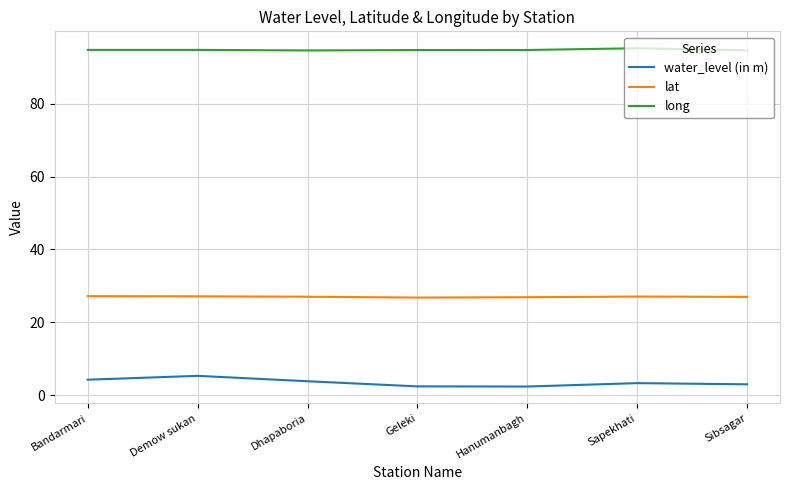

What is the spread (max minus min) of values at Sapekhati?

91.9